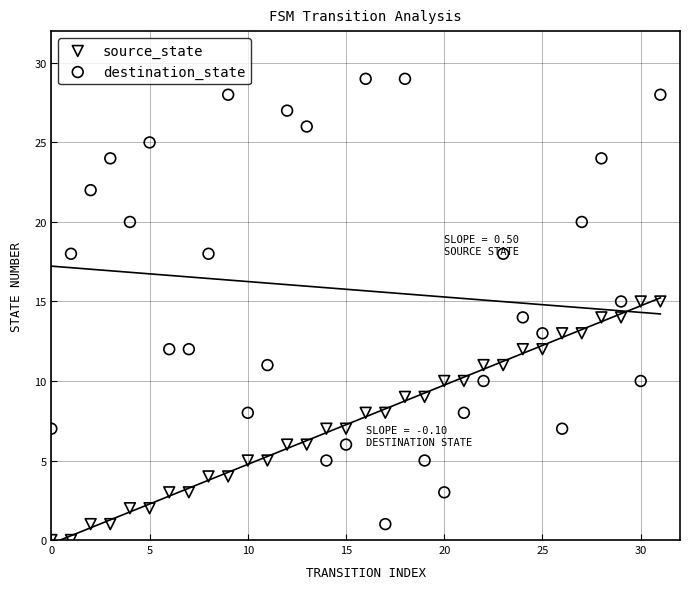

Which series contains the highest Y value?

destination_state